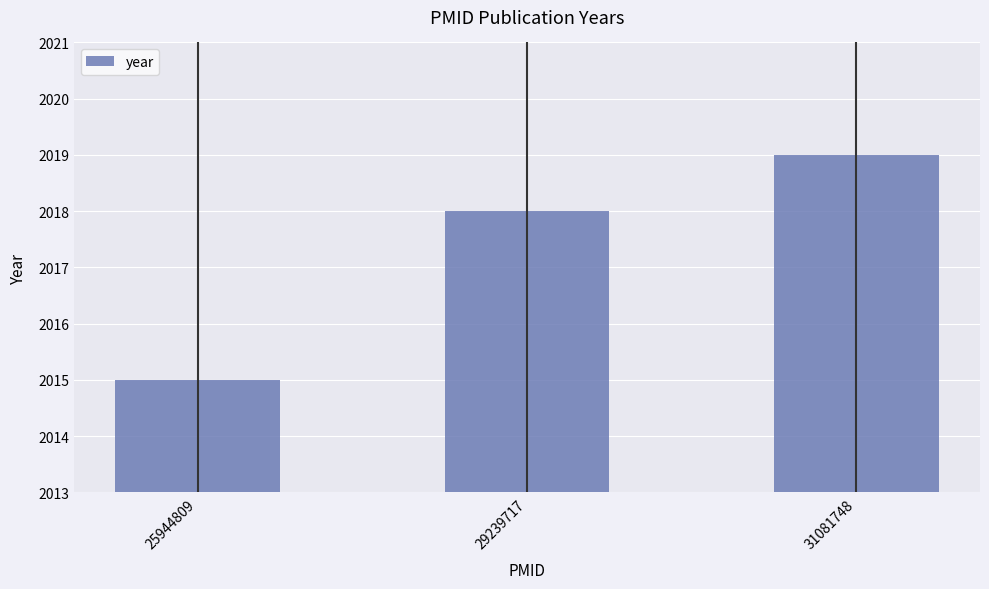

What is the change in value from 25944809 to 29239717?

+3